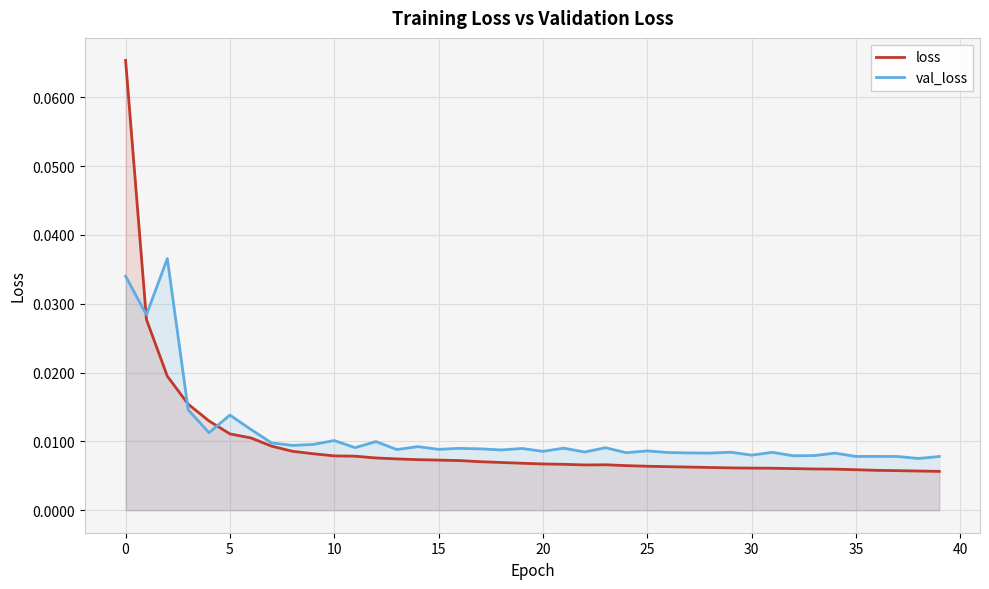

How many interior local peaks does the val_loss series have?

14